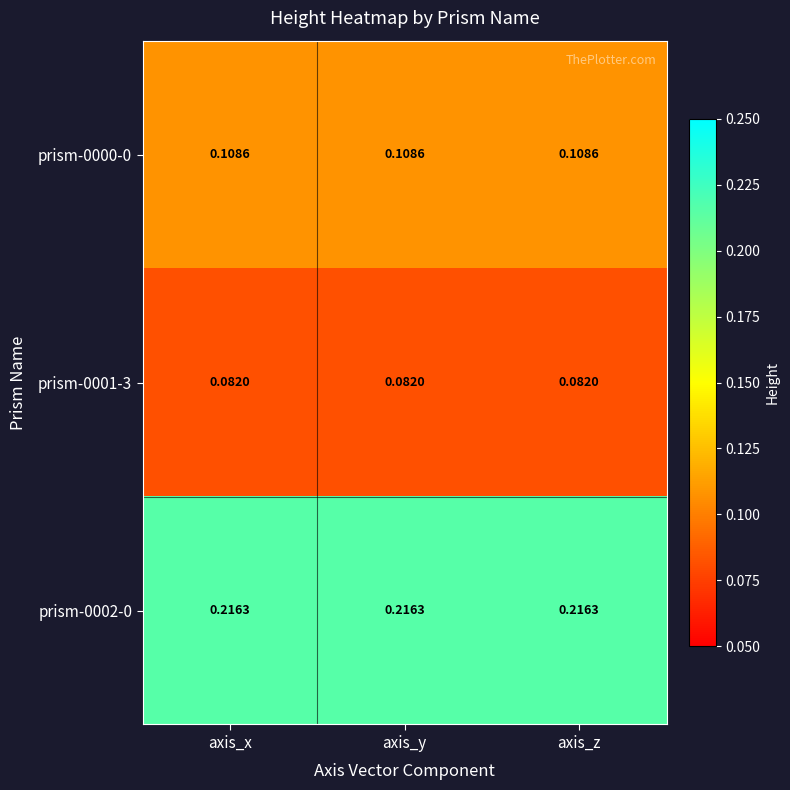

Is the value of prism-0002-0 at axis_y greater than the value of prism-0000-0 at axis_y?

Yes